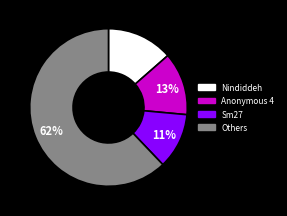

Combined, do Sm27 and Nindiddeh account for over 50%?

No